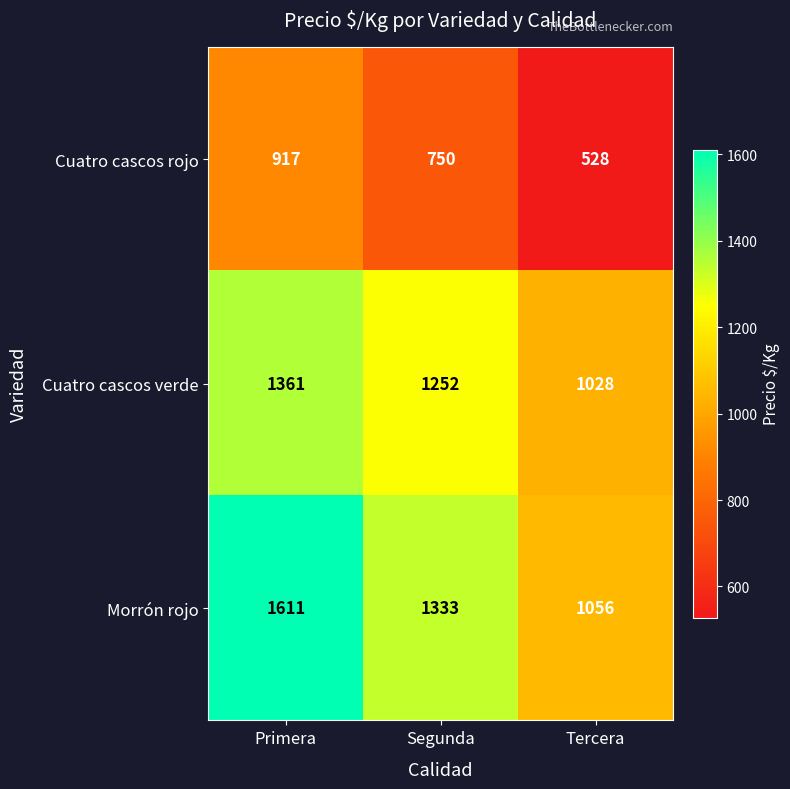

Where does the Cuatro cascos rojo series first go above 750?

Primera